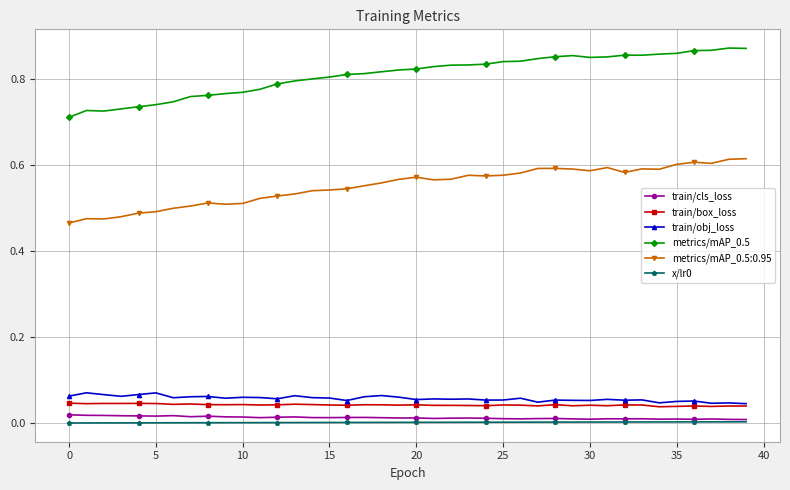

Which series has the widest spread of values?

metrics/mAP_0.5